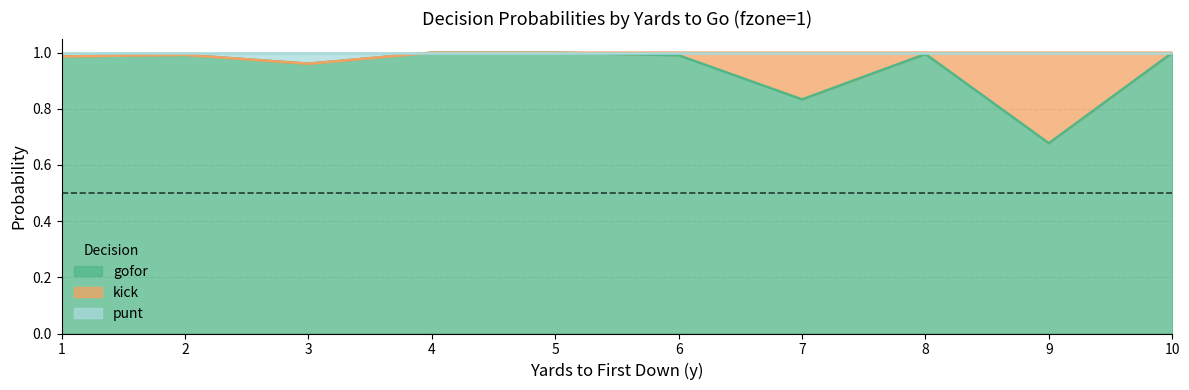

True or false: gofor has a value of 1.6 at 1.

False